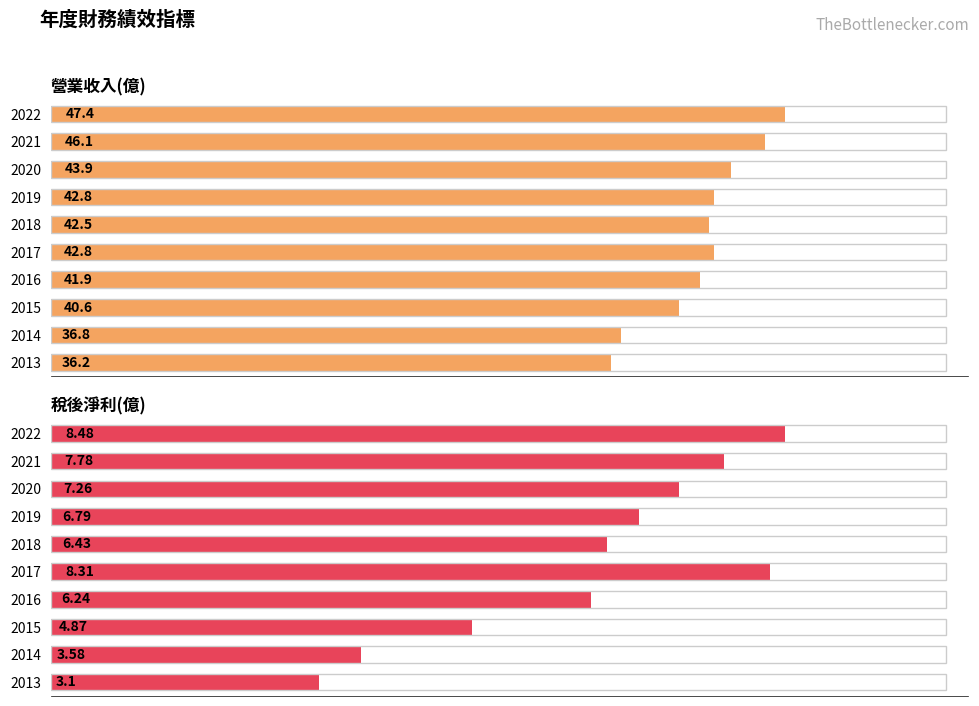

Which series changed the most between 2016 and 2014?

營業收入(億)